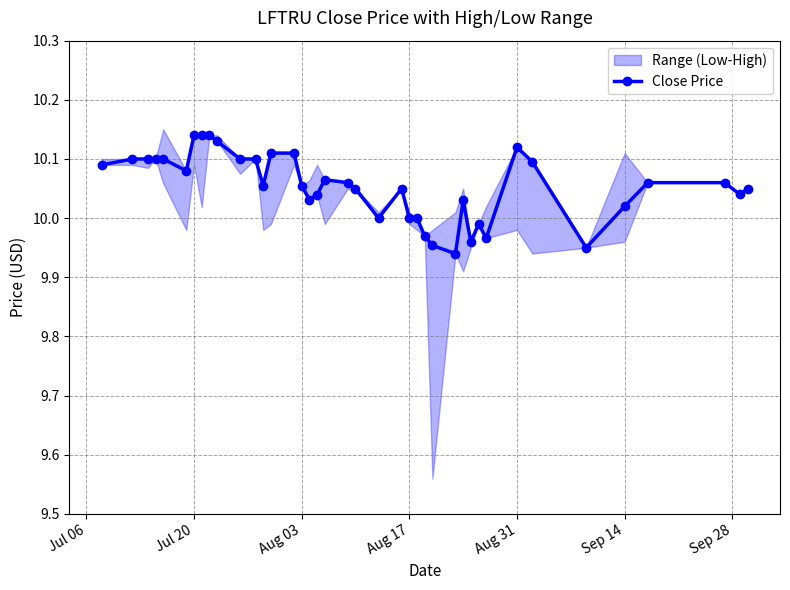

True or false: Close Price has more than 2 points higher than both neighbors.

True